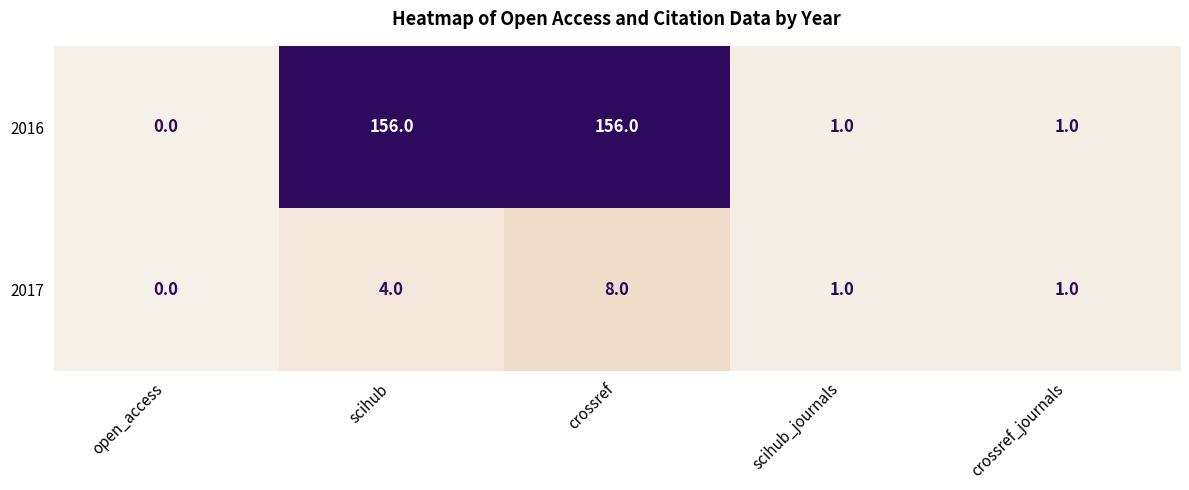

Reading left to right, extract all data points from this chart.

2016: open_access=0	scihub=156	crossref=156	scihub_journals=1	crossref_journals=1
2017: open_access=0	scihub=4	crossref=8	scihub_journals=1	crossref_journals=1